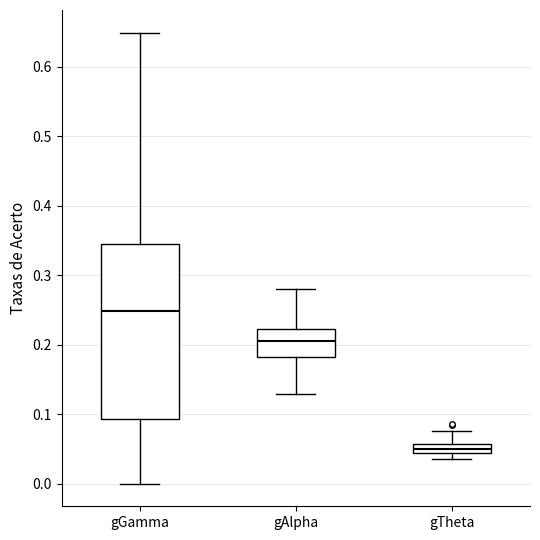

Where does the upper whisker of the box for gTheta end on the y-axis? The values are not printed on the chart, so give them approximately, as read against the axis.

0.08